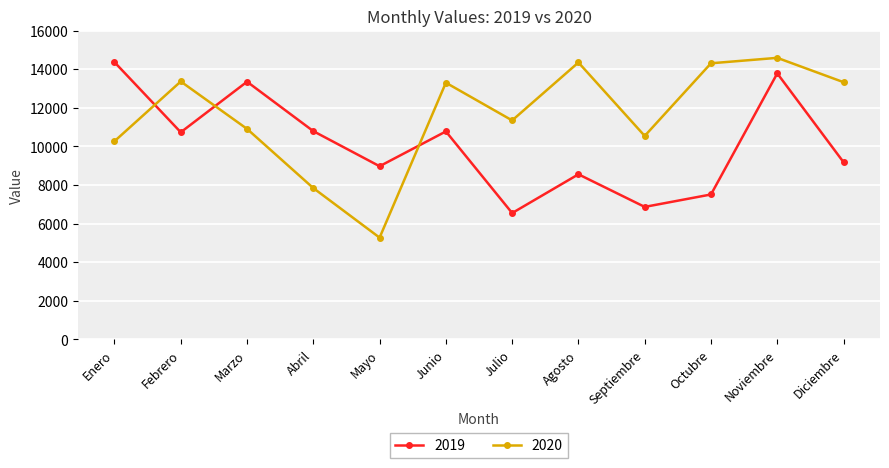

List the series in order of their overall mean, lowest first.

2019, 2020